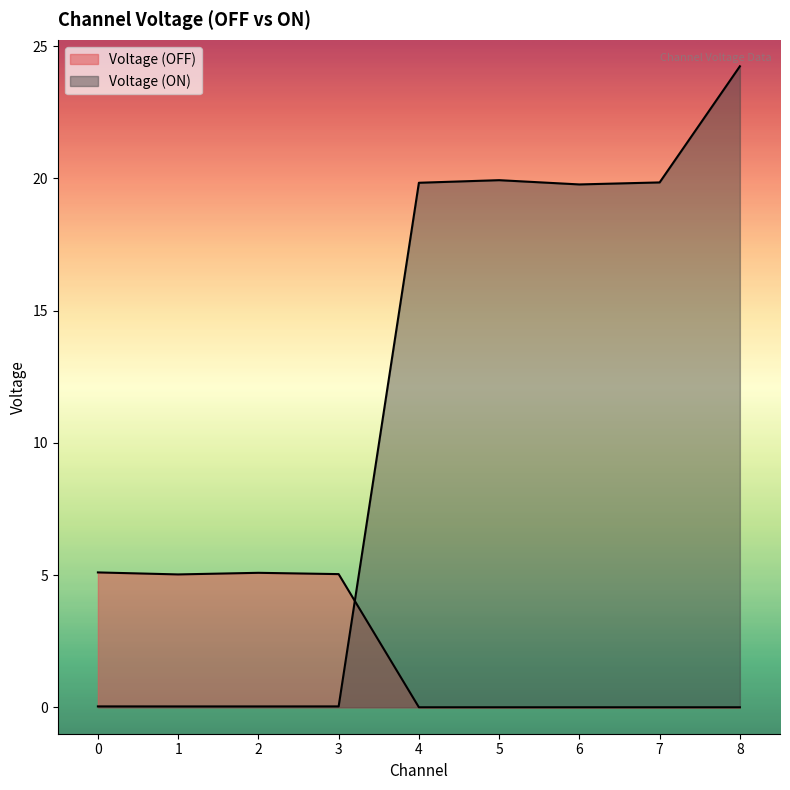

Is it true that Voltage (ON) equals 8.2 at 5?

False